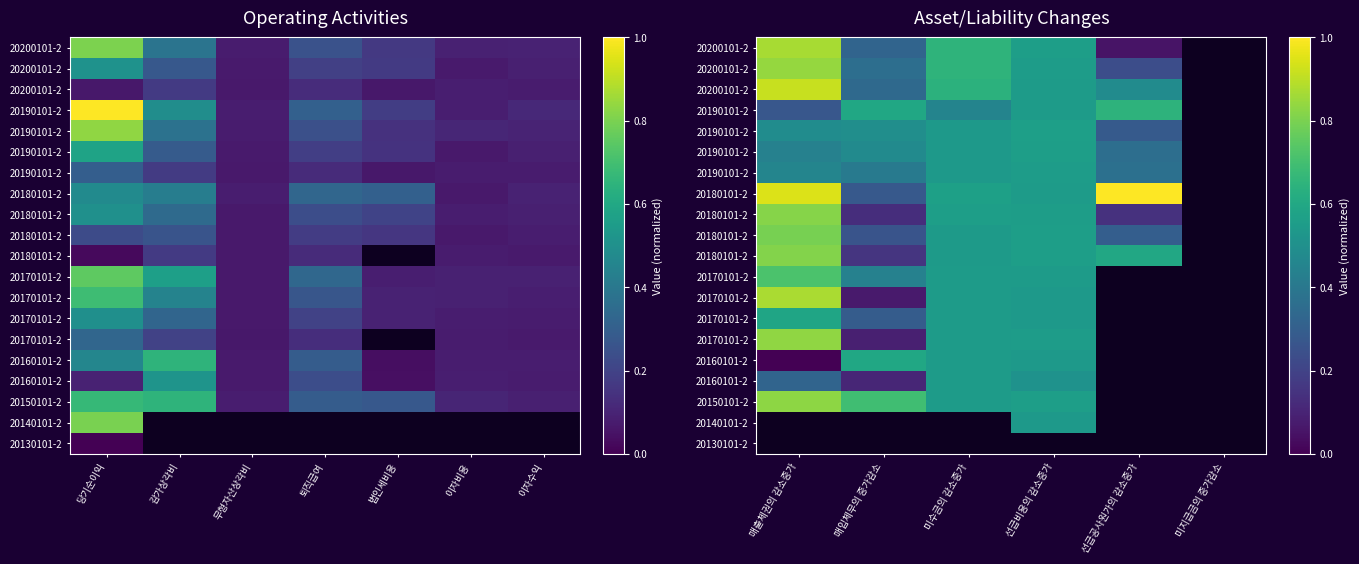

How many distinct data groups are displayed?

20